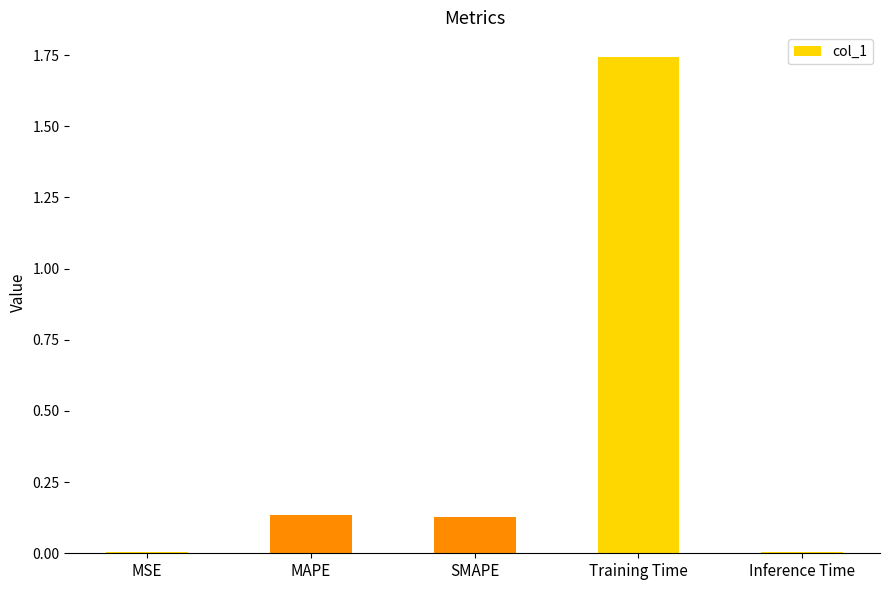

The value at MAPE is 0.2. True or false?

False